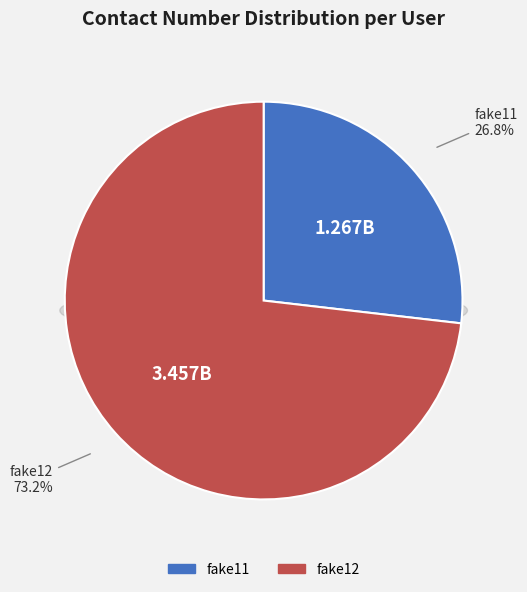

What percentage is the fake12 slice, to the nearest percent?

73%